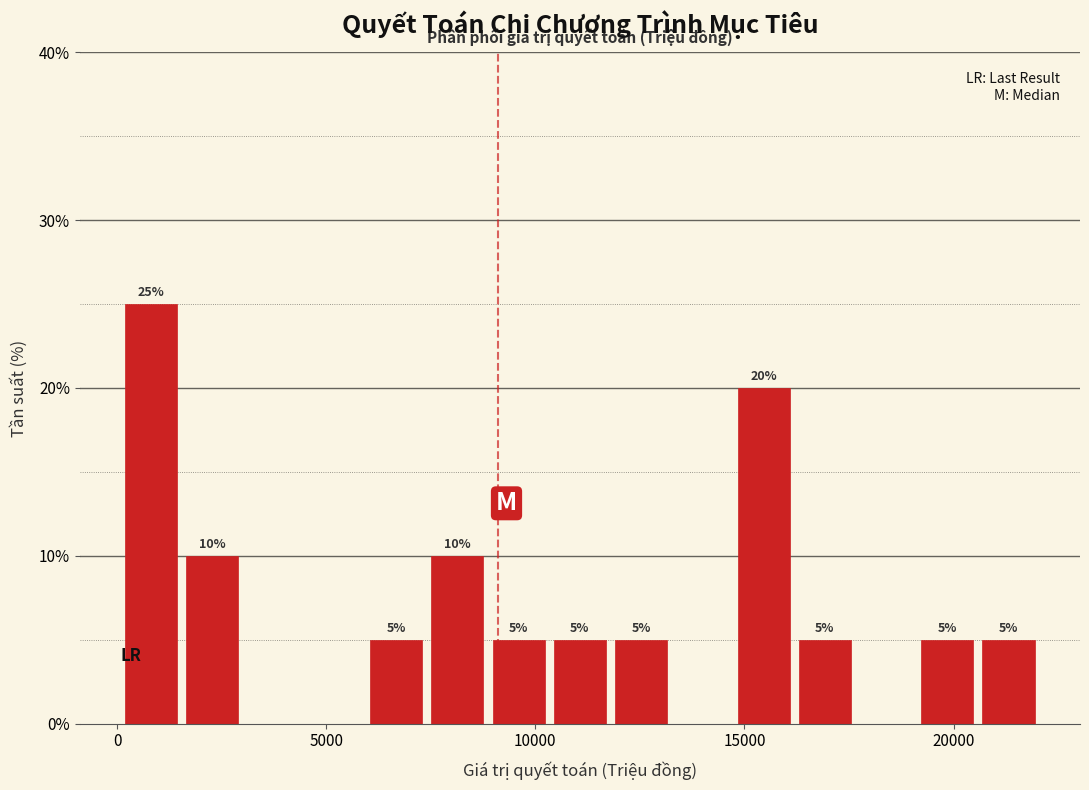

Read against the x-axis, roughly where is the centre of the tallest bar?

1000